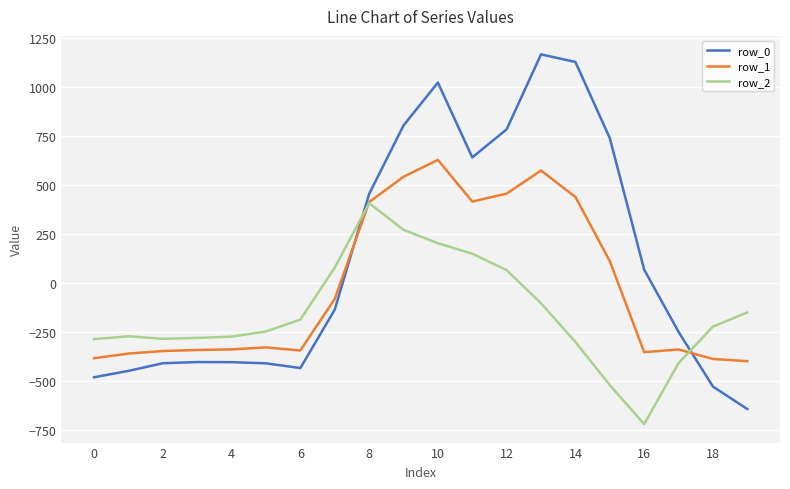

What are all the series names shown in the legend?

row_0, row_1, row_2